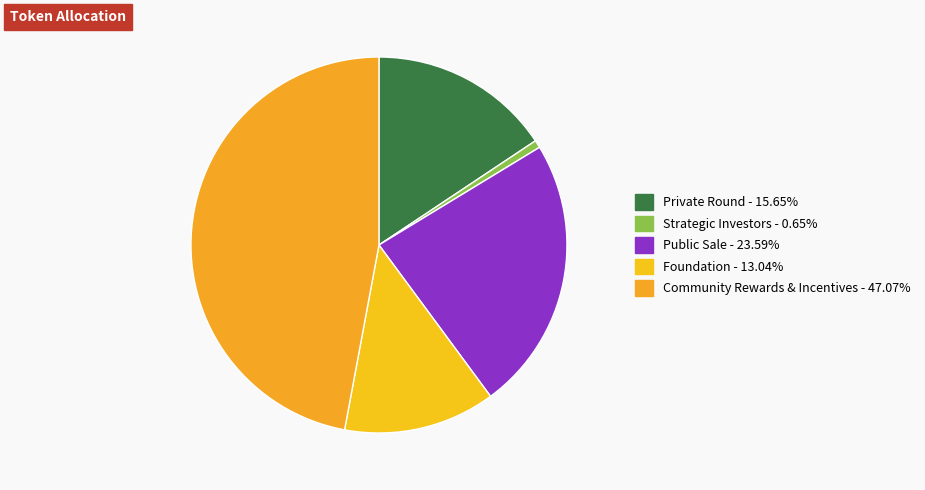

Which category has the biggest portion of the pie?

Community Rewards & Incentives